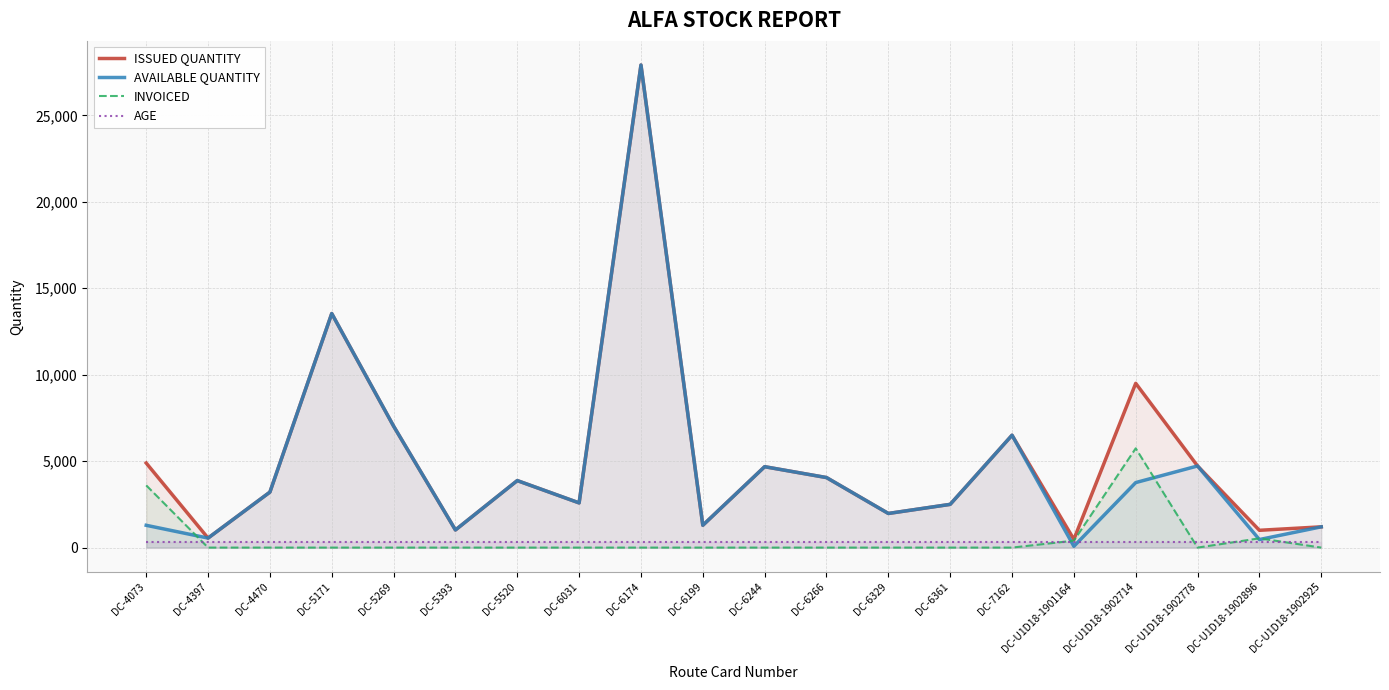

Which series changed the most between DC-6361 and DC-U1D18-1902778?

ISSUED QUANTITY